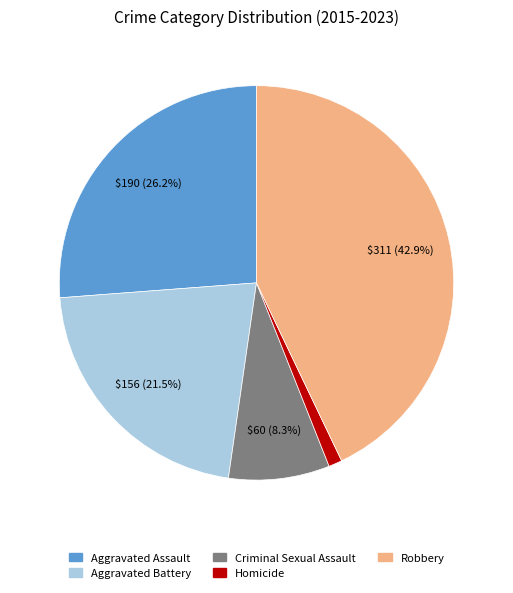

What percentage do Aggravated Assault and Aggravated Battery together represent?

47.7%